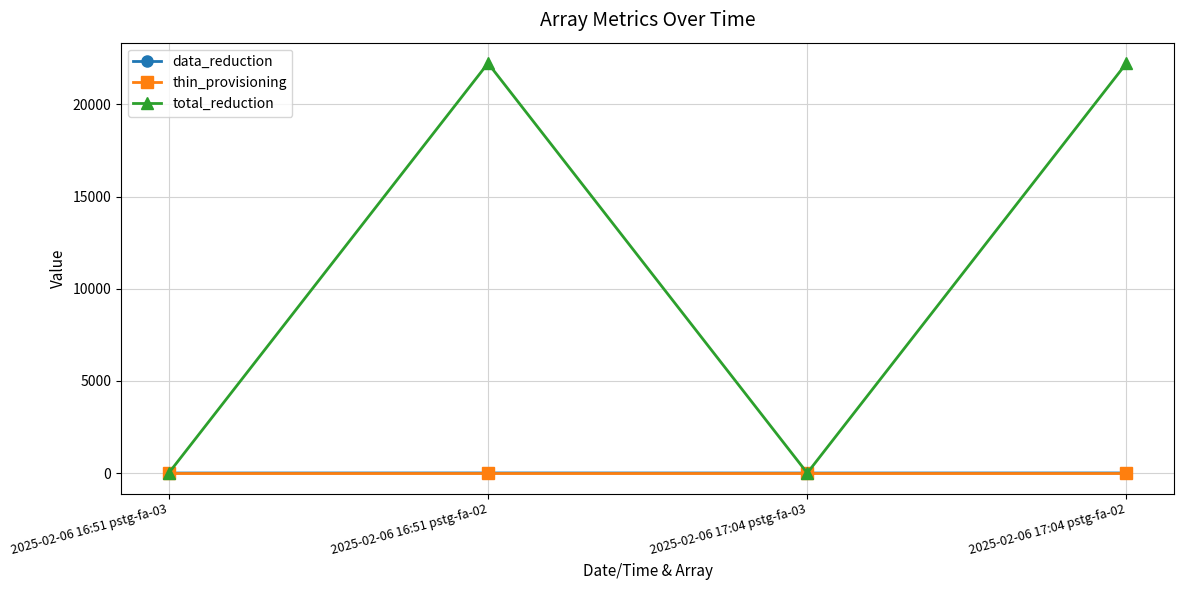

How many series are shown in this chart?

3